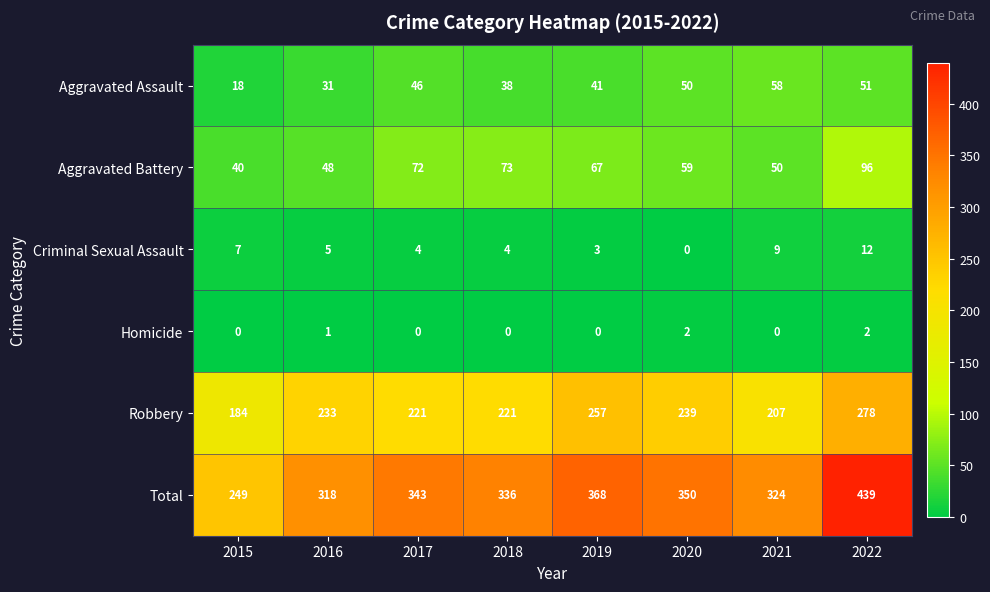

What is the total value across all series at 2017?

686